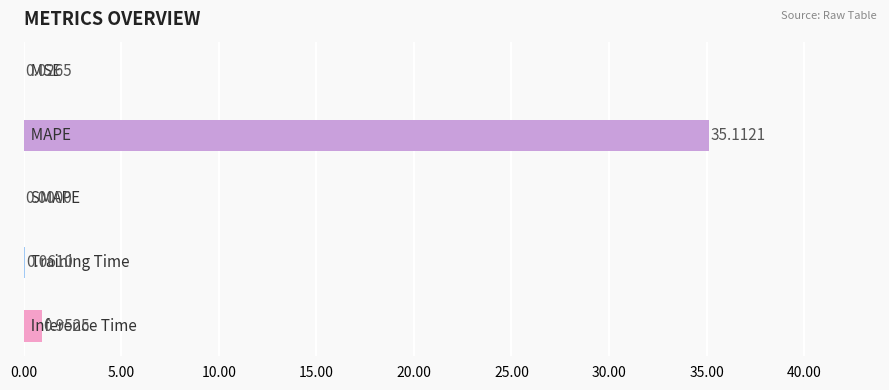

Count the number of data series in this chart.

1